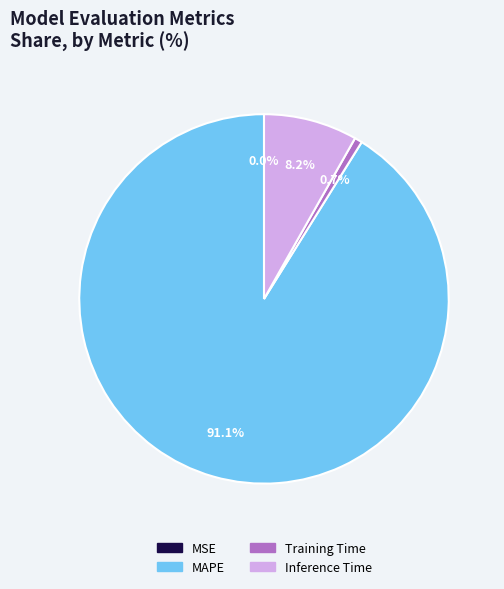

Is it true that Inference Time is 8% of the pie?

True